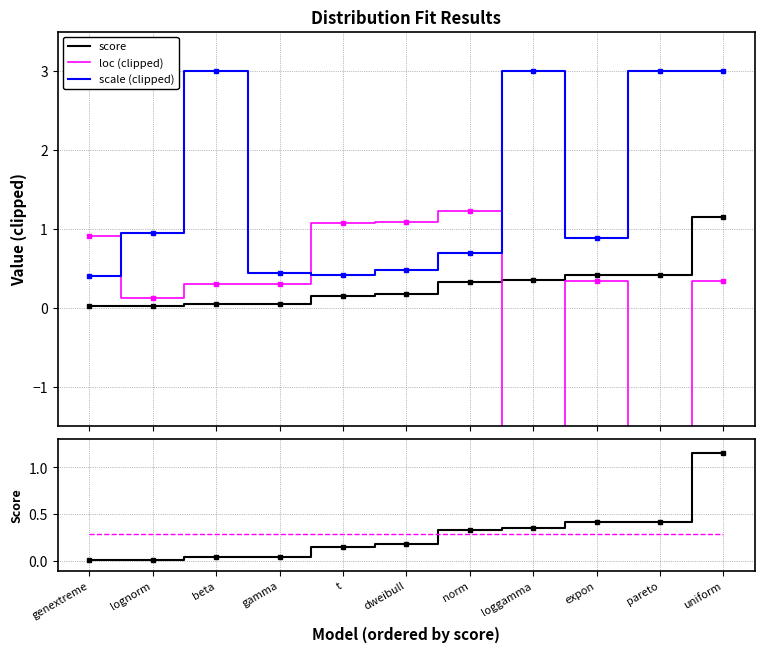

At which label is mean score closest to 0?

genextreme